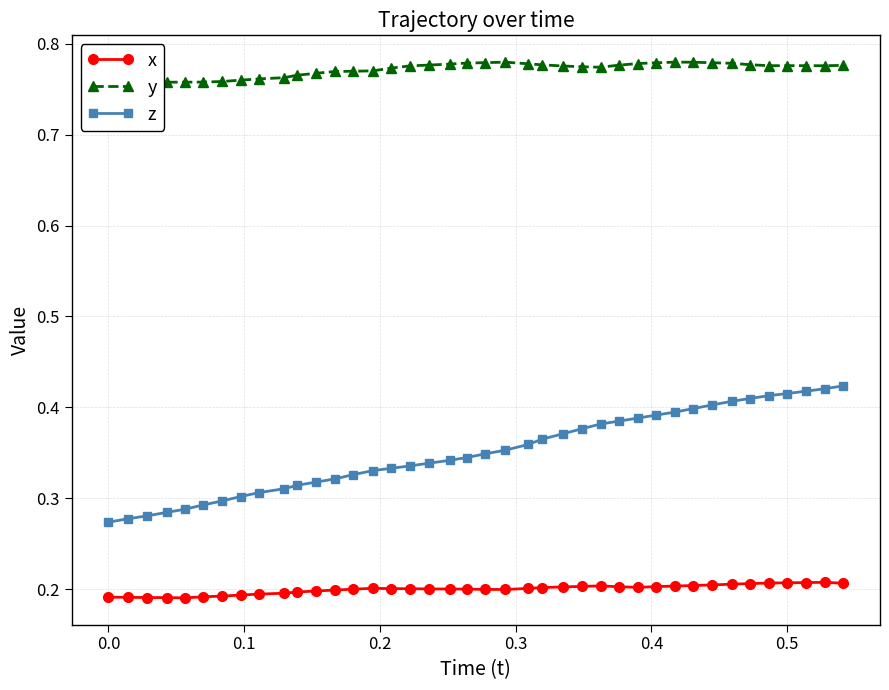

What is the sum of all y values?

30.9